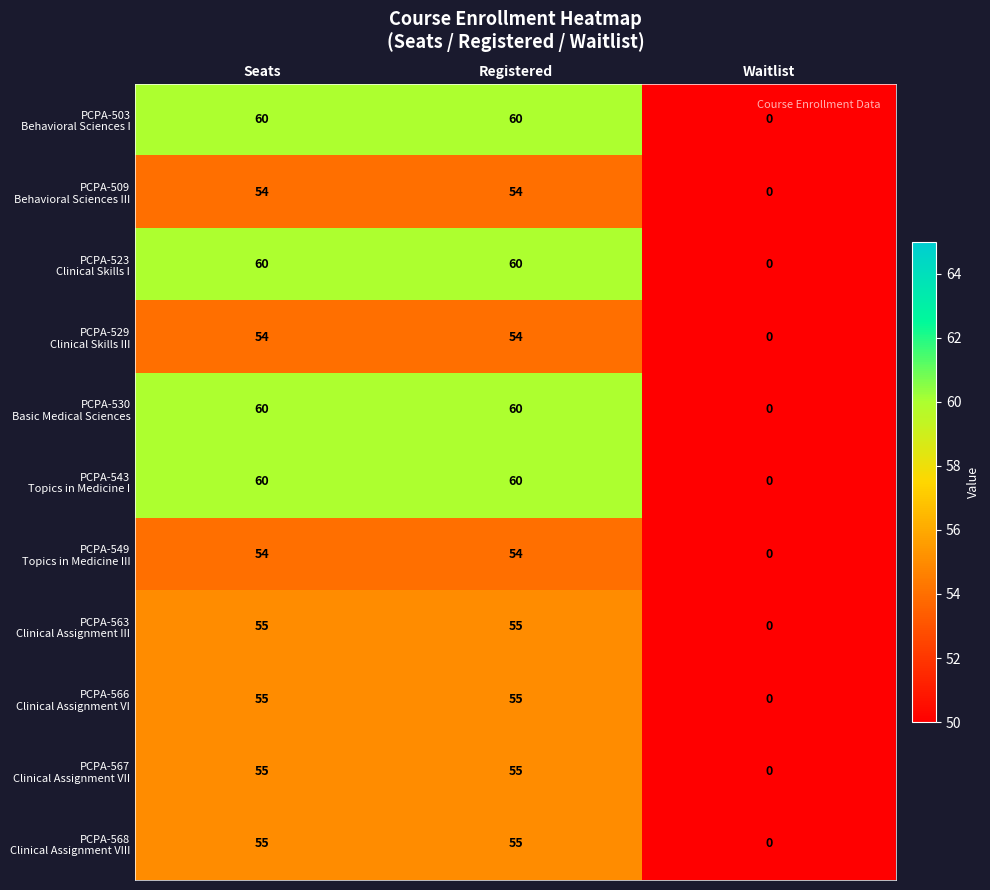

What is the total value across all series at Seats?

622